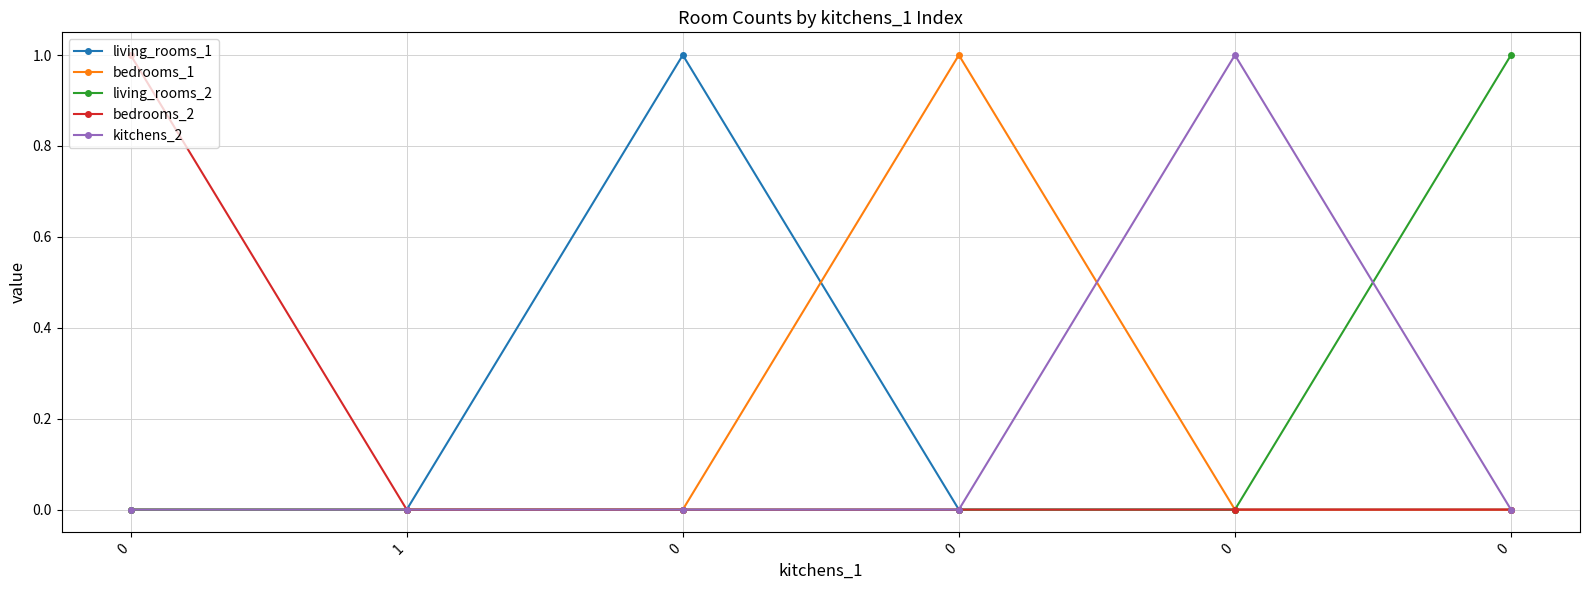

True or false: living_rooms_2 and bedrooms_2 cross at least once.

False